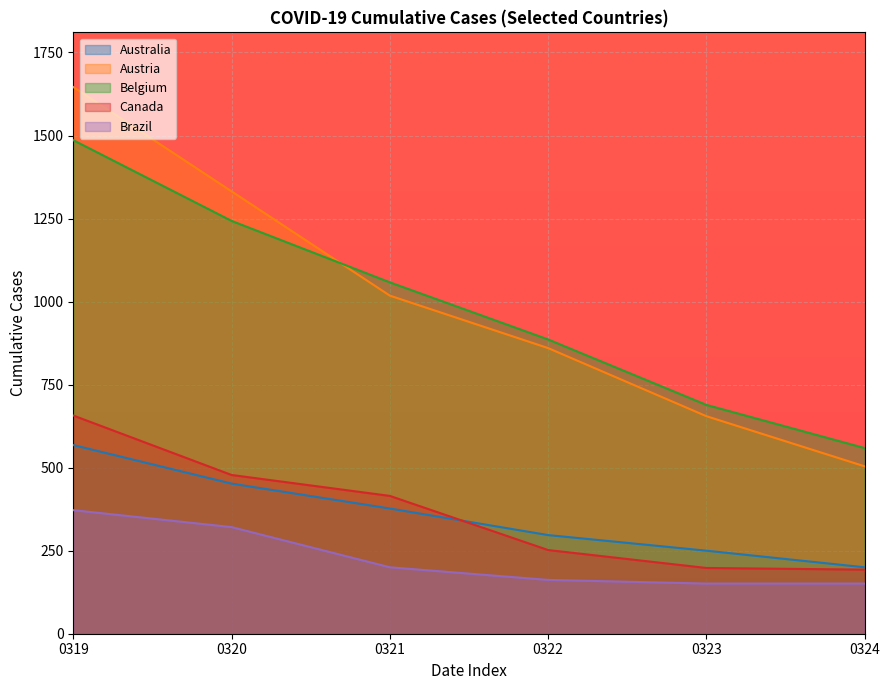

At which label is Canada closest to 425?

0321